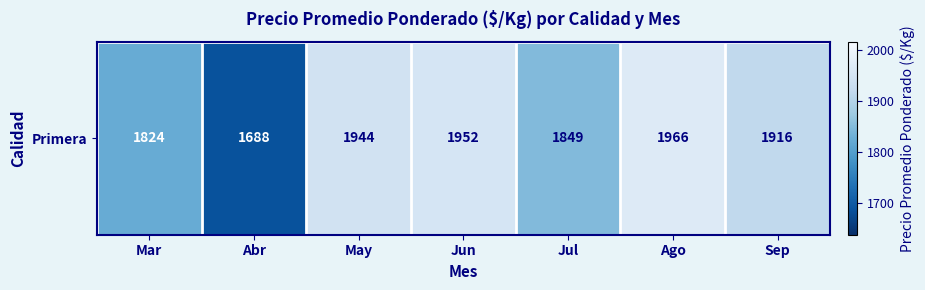

What is the sum of all values?

13139